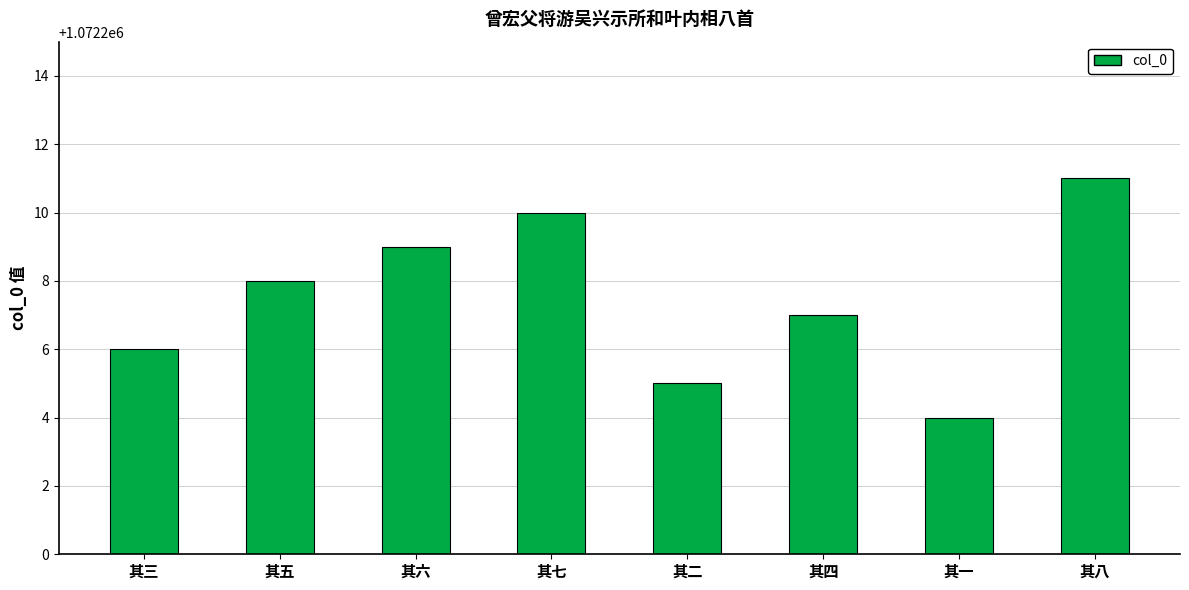

What is the difference between the maximum and second lowest values?

6